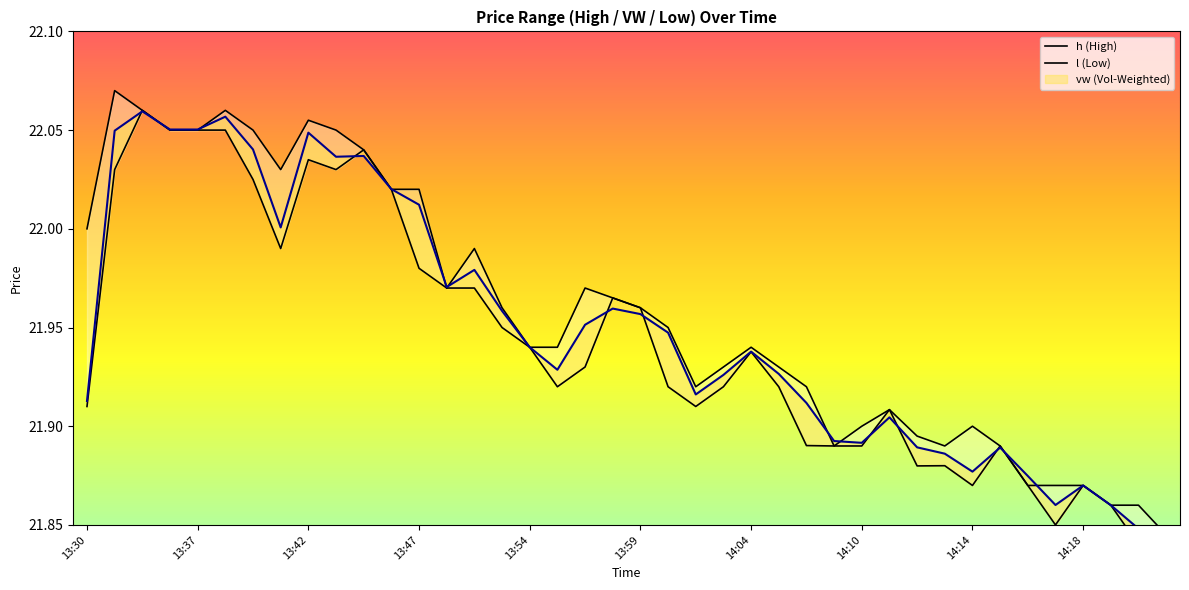

At which label does h reach its peak?

13:34